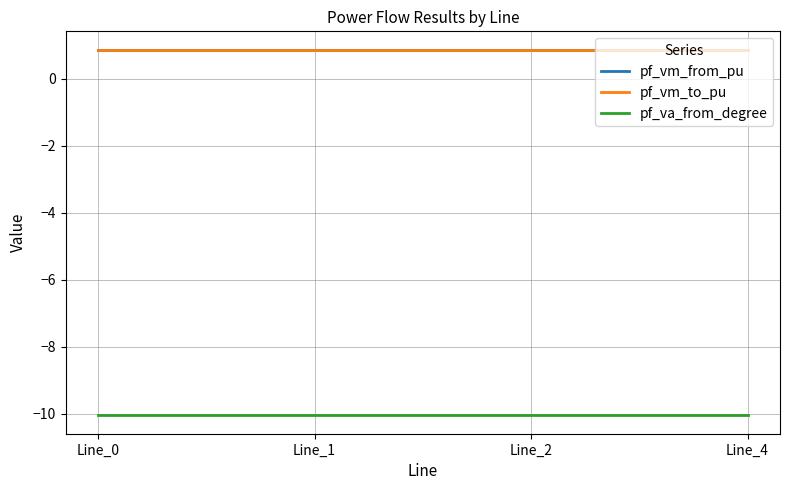

Which category has the lowest value in the pf_vm_to_pu series?

Line_4